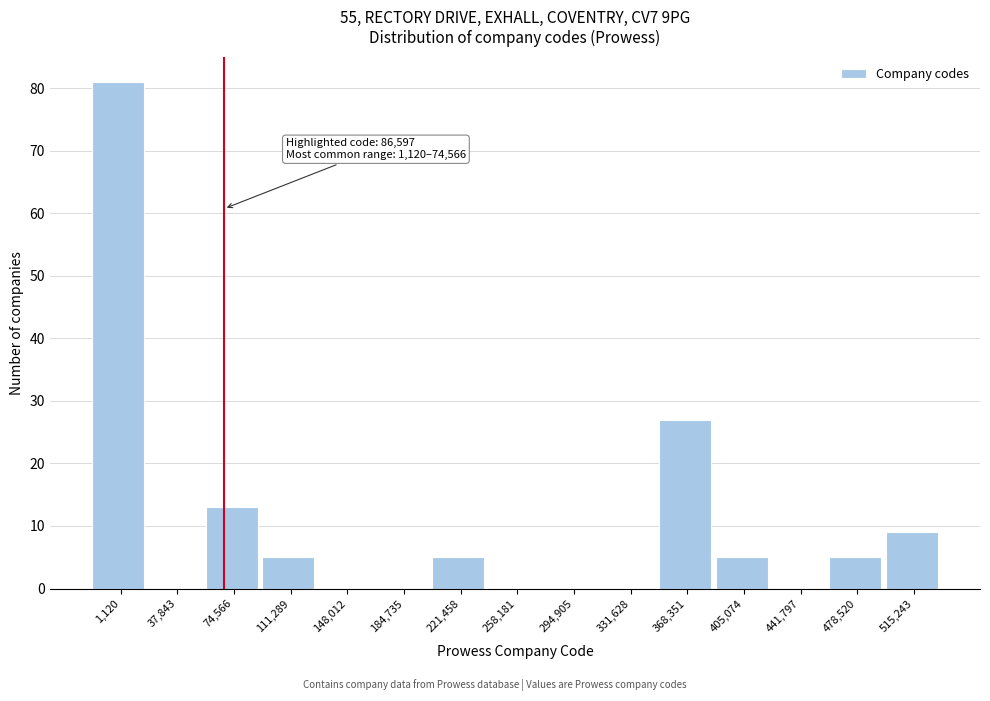

Reading left to right, what are all the values shown in this chart?

1,120=81	37,843=0	74,566=13	111,289=5	148,012=0	184,735=0	221,458=5	258,181=0	294,905=0	331,628=0	368,351=27	405,074=5	441,797=0	478,520=5	515,243=9